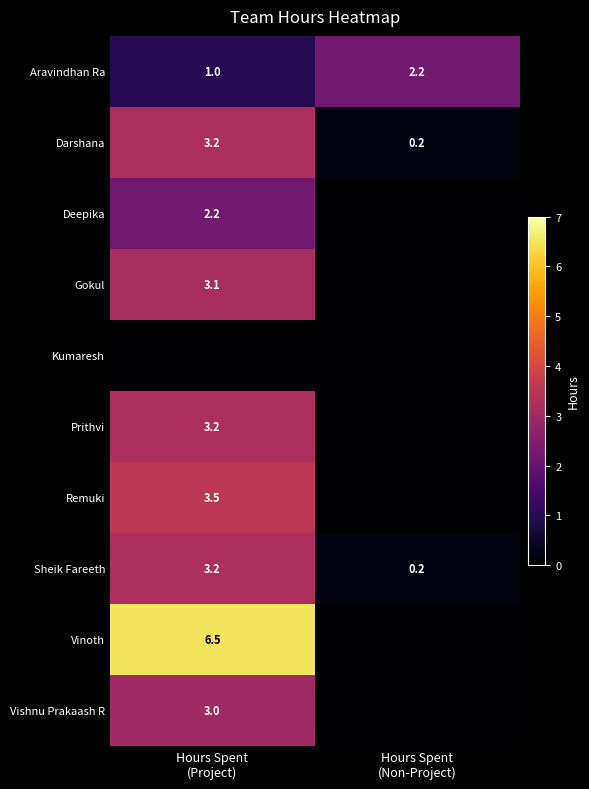

What is the maximum value for Sheik Fareeth?

3.2